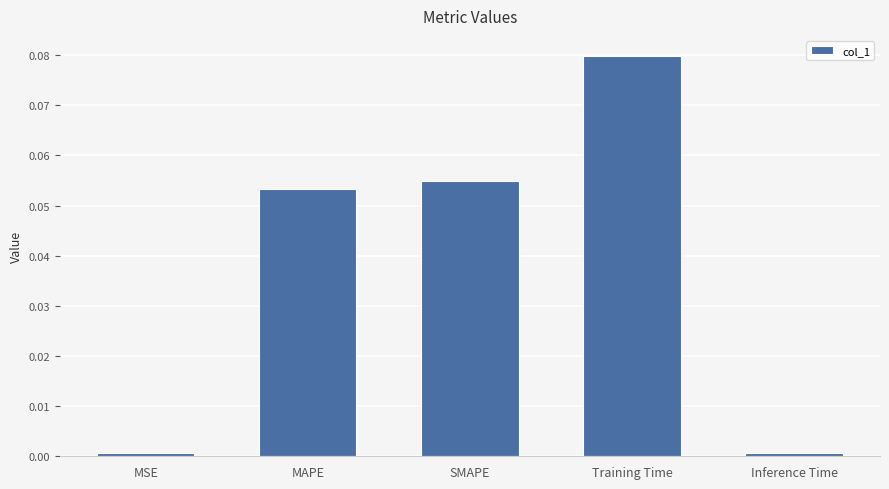

Between SMAPE and MAPE, which is larger?

SMAPE